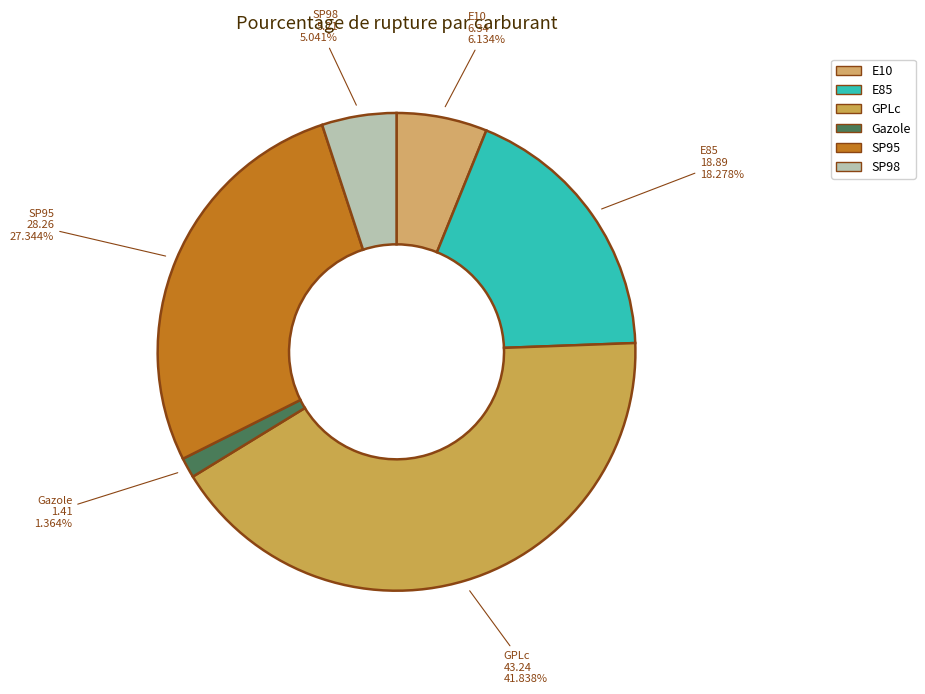

What is the largest slice in the pie chart?

GPLc